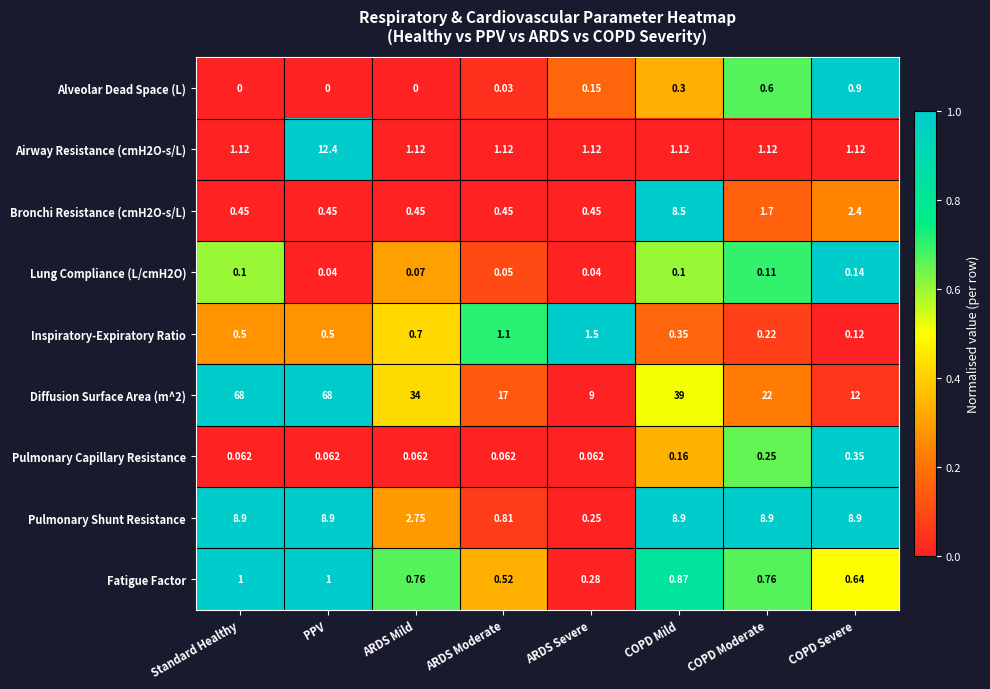

At how many categories does at least one series exceed 0?

8